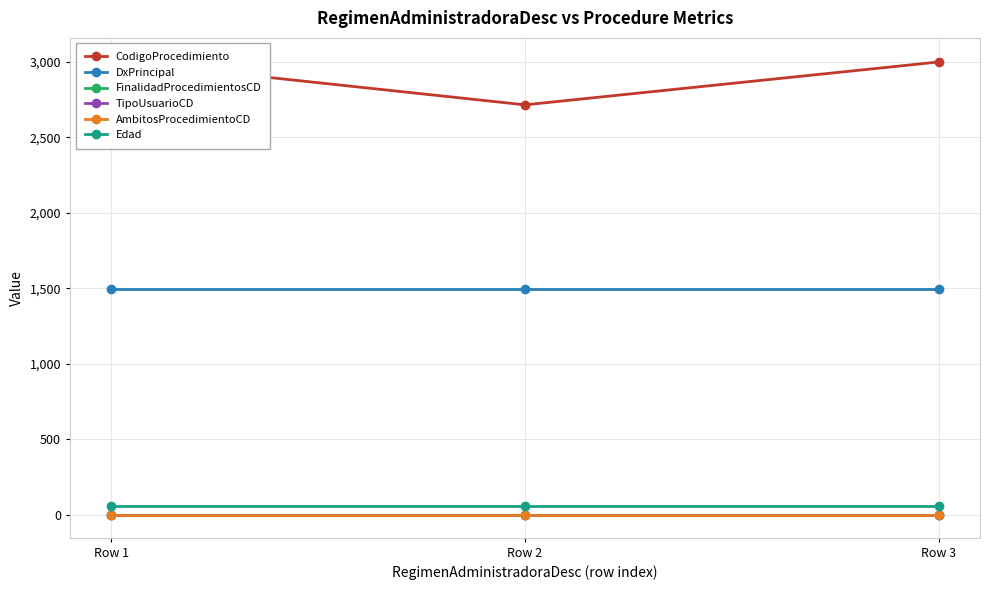

Rank the series at Row 2 from lowest to highest value.

AmbitosProcedimientoCD, FinalidadProcedimientosCD, TipoUsuarioCD, Edad, DxPrincipal, CodigoProcedimiento